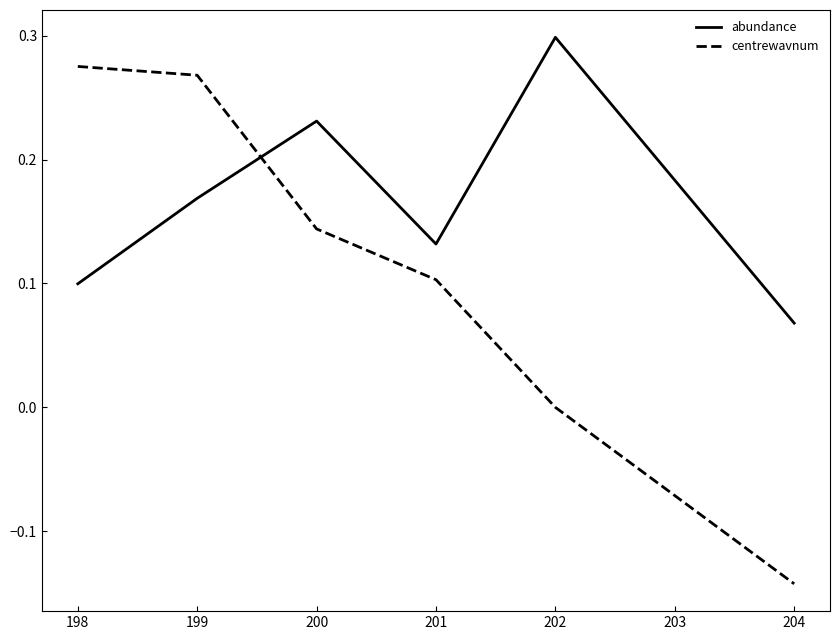

The centrewavnum series shows 0.2 at 201. True or false?

False